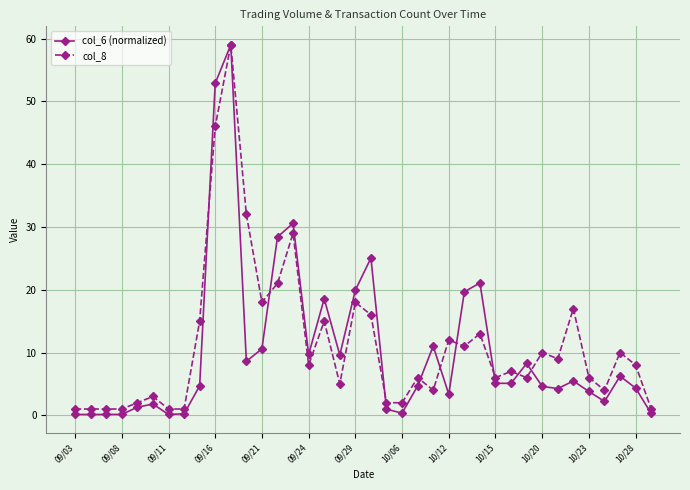

Which series has the widest spread of values?

col_6 (normalized)